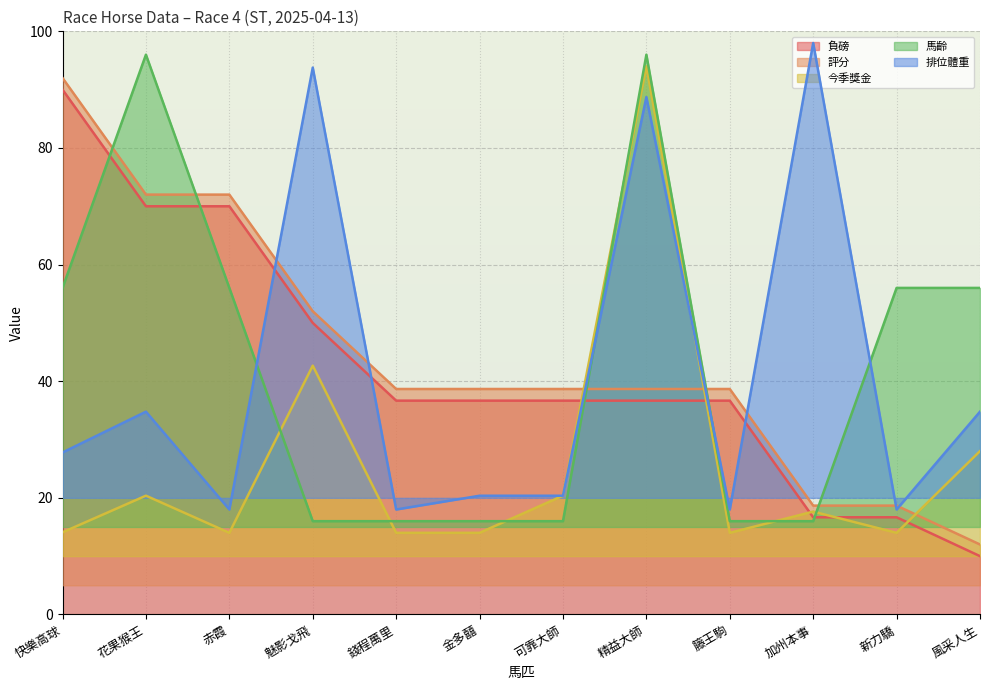

At which category is the sum across all series the highest?

精益大師